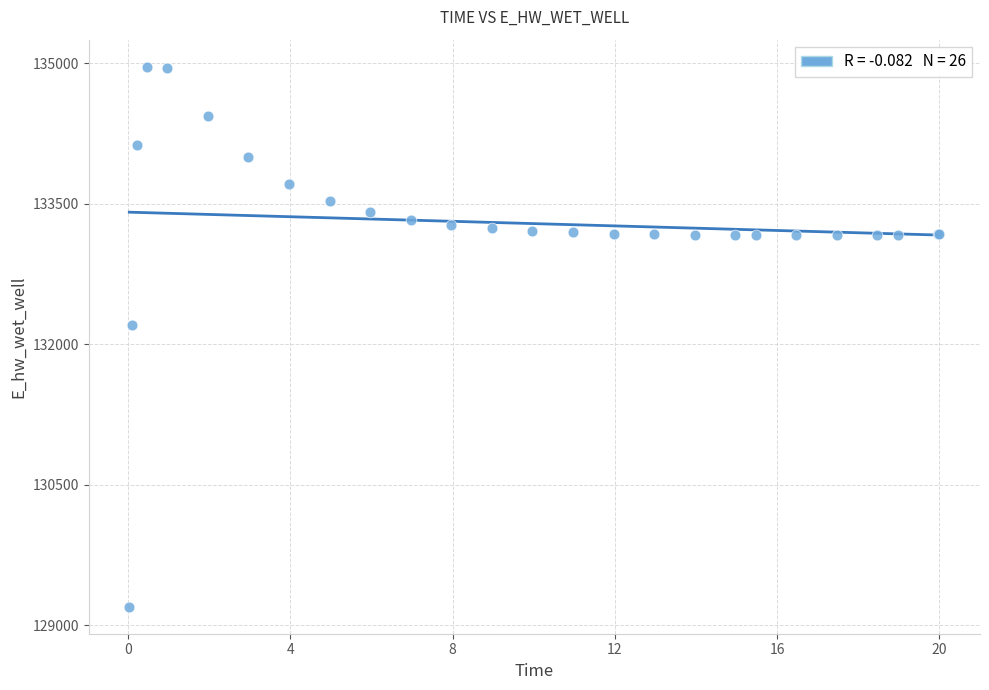

What Y value in the scatter plot is closest to 132080?

132207.0